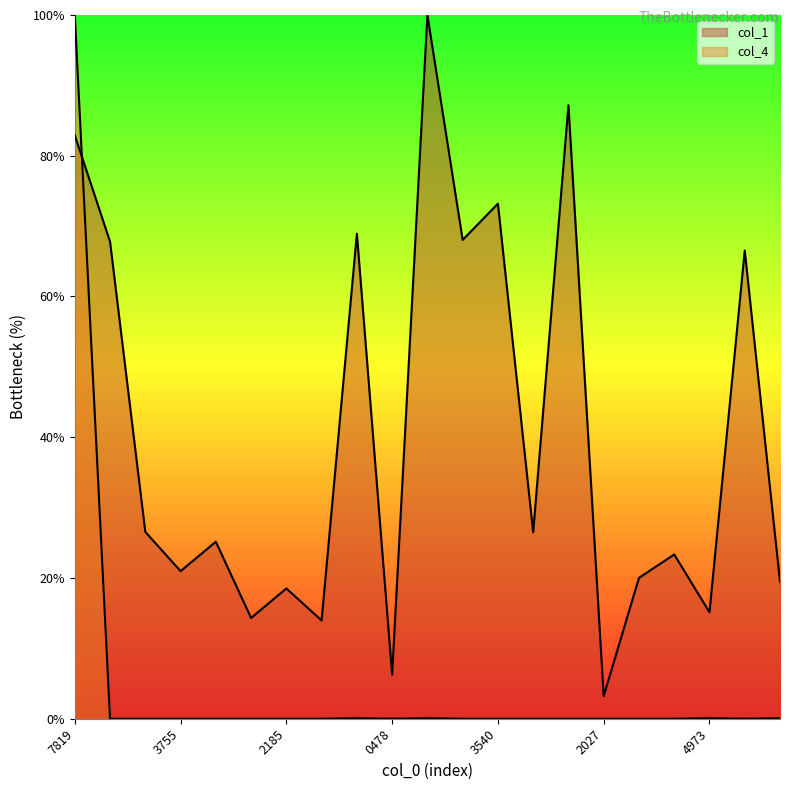

How many lines are shown in the chart?

2